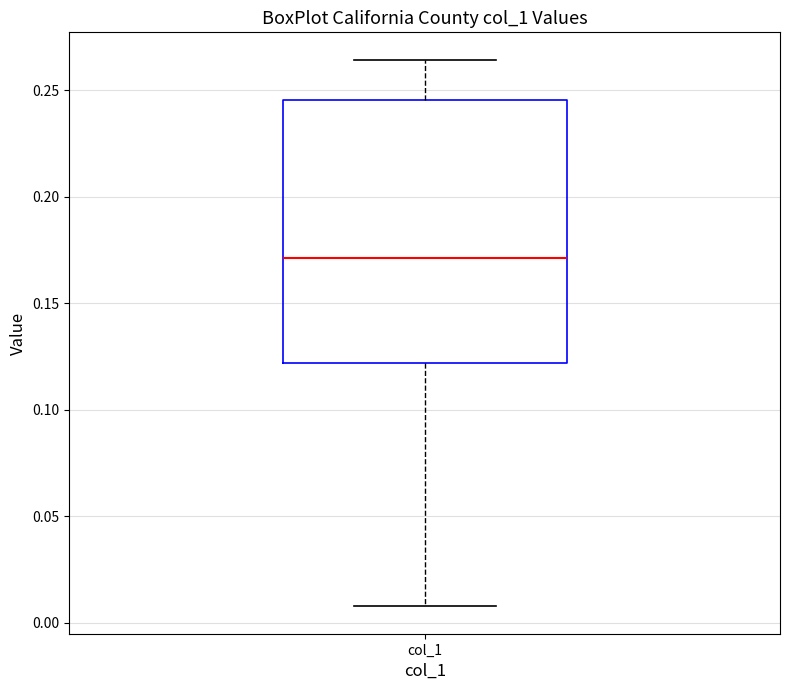

Where does the upper whisker of the box for col_1 end on the y-axis? The values are not printed on the chart, so give them approximately, as read against the axis.

0.265